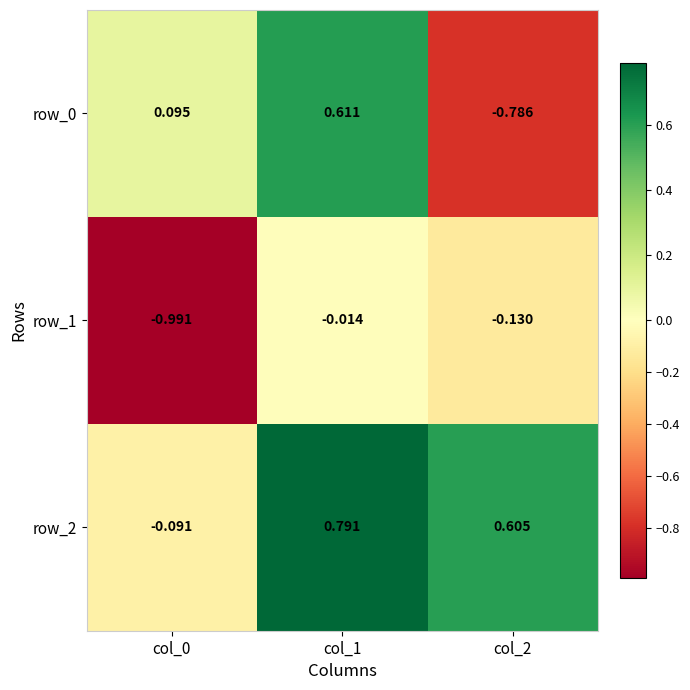

Is the value of row_2 at col_2 greater than the value of row_0 at col_2?

Yes